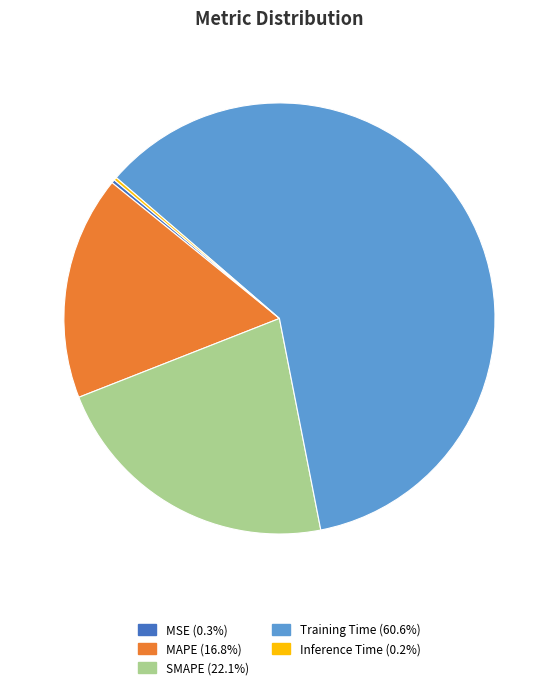

Is there any slice that represents more than half of the pie?

Yes